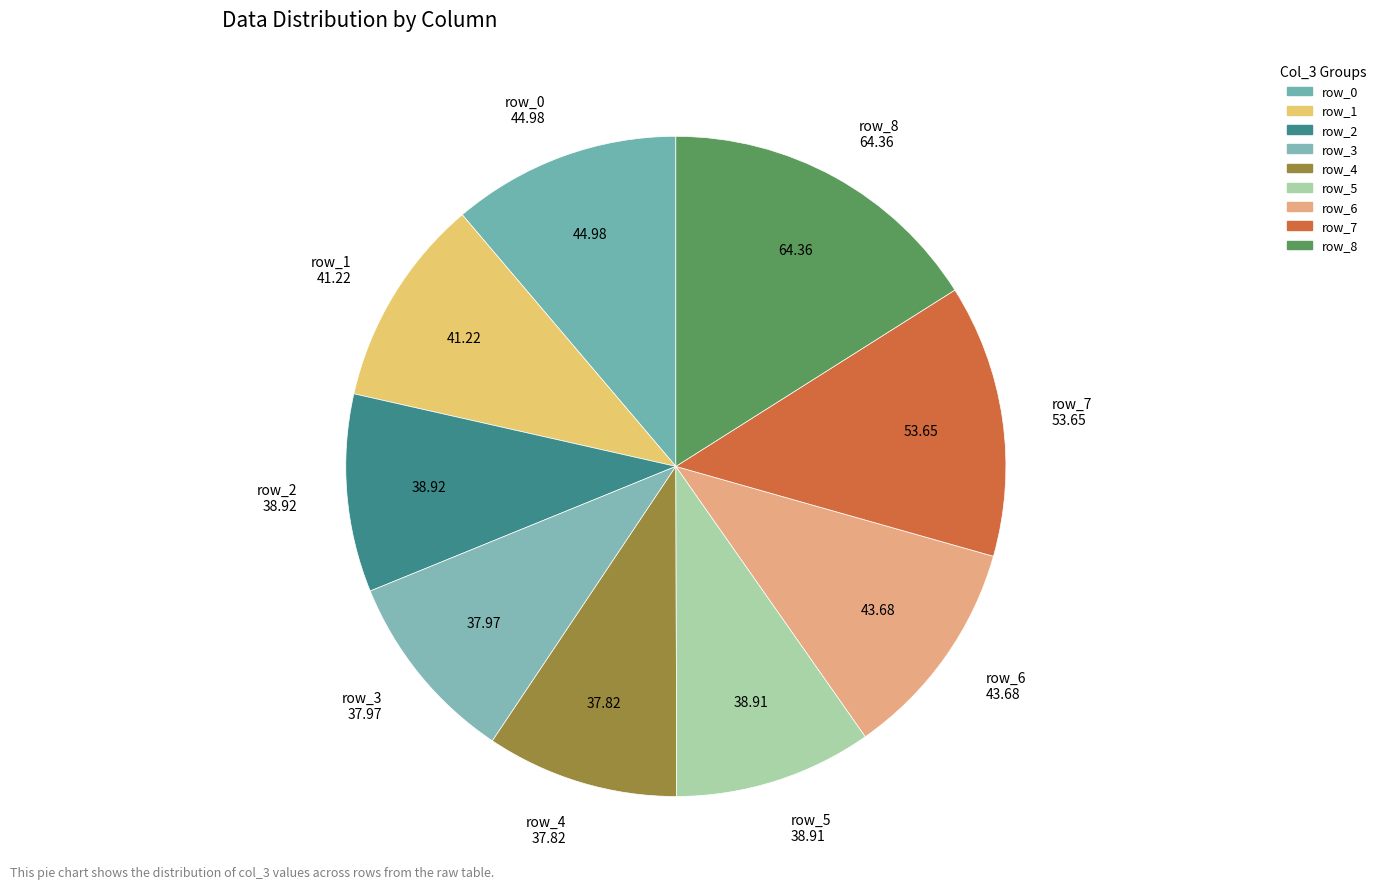

How many slices are in this pie chart?

9